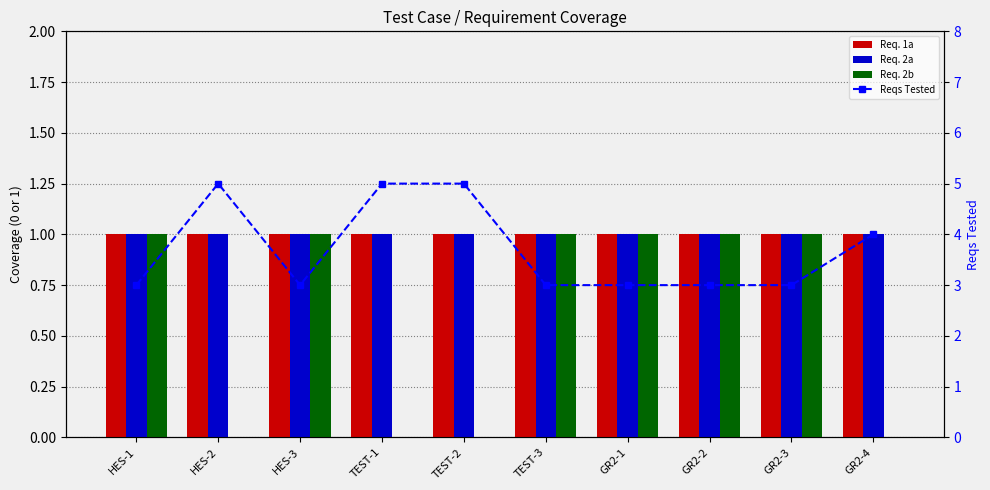

How many Reqs Tested values are between 3 and 5?

10